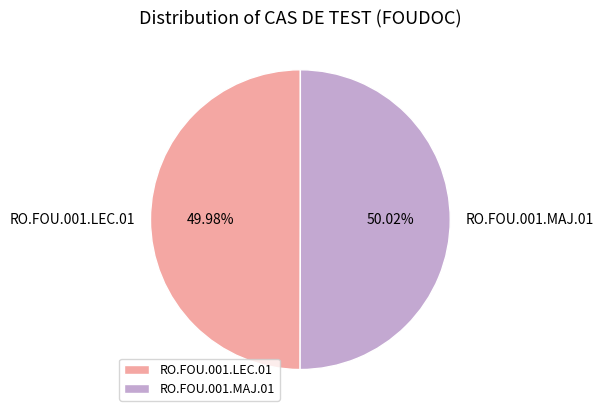

Is there a majority slice in this chart?

Yes